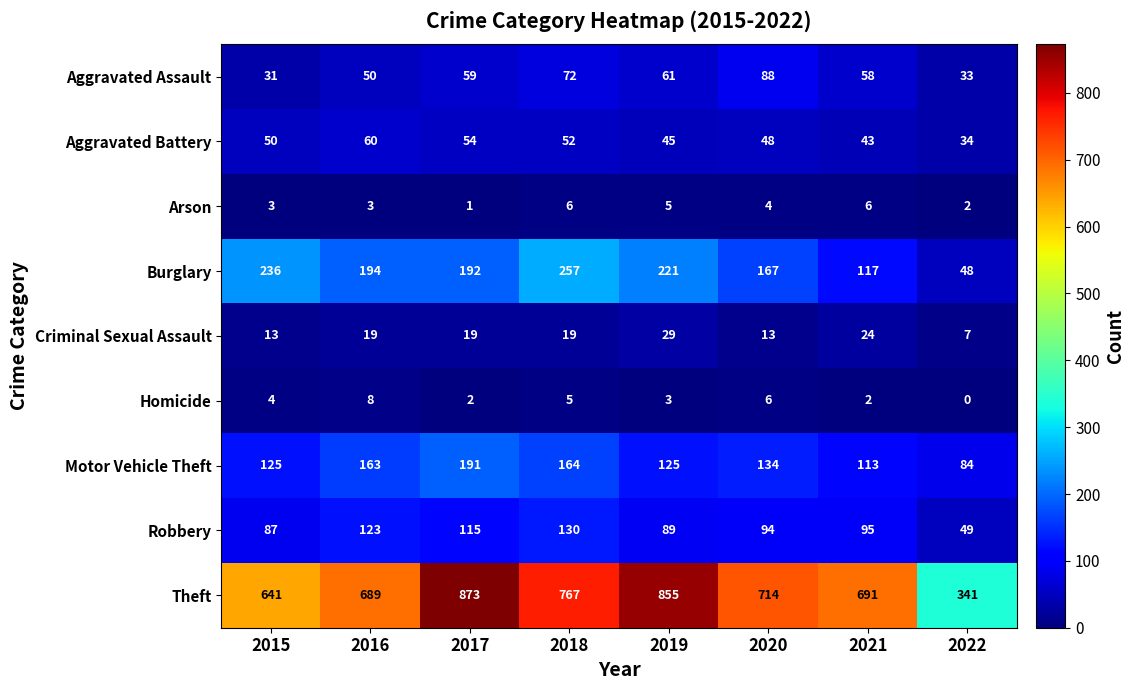

The Criminal Sexual Assault series shows 7 at 2022. True or false?

True